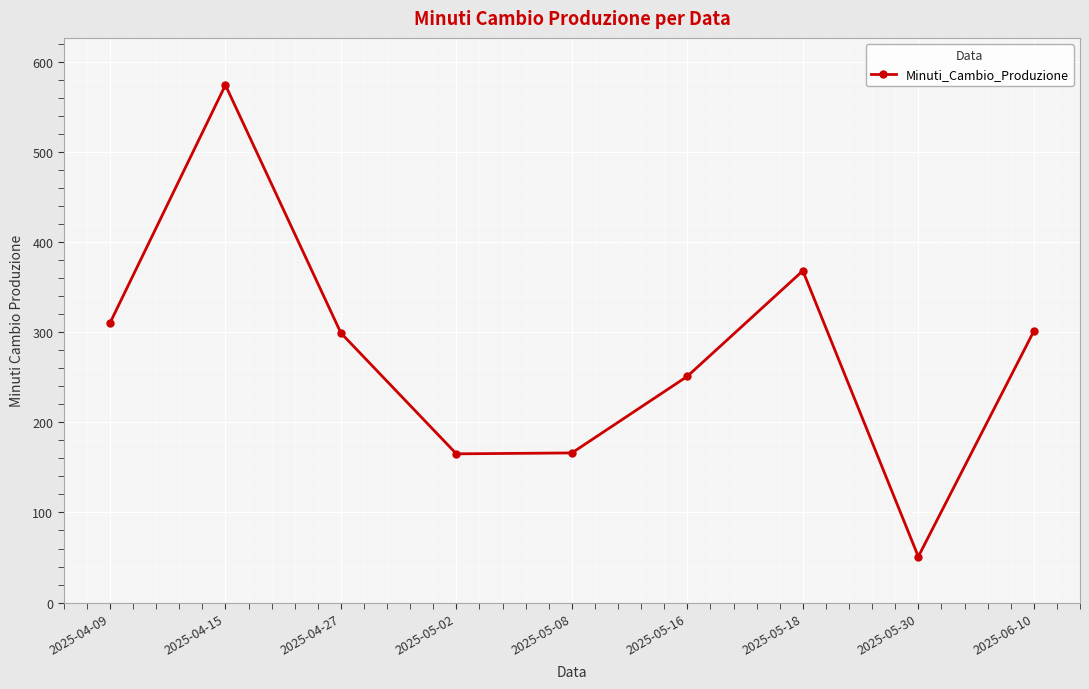

Where is the first local maximum?

2025-04-15